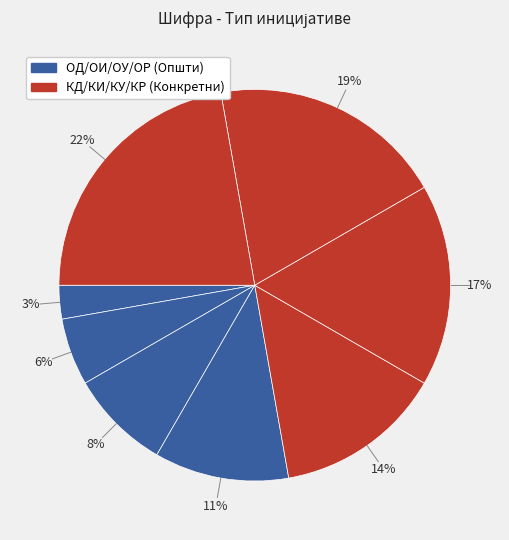

How many slices are in this pie chart?

8